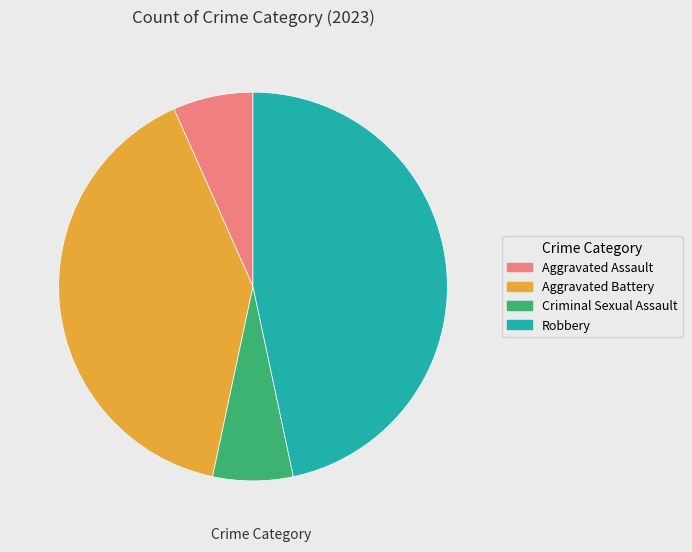

True or false: Aggravated Assault accounts for 7% of the total.

True